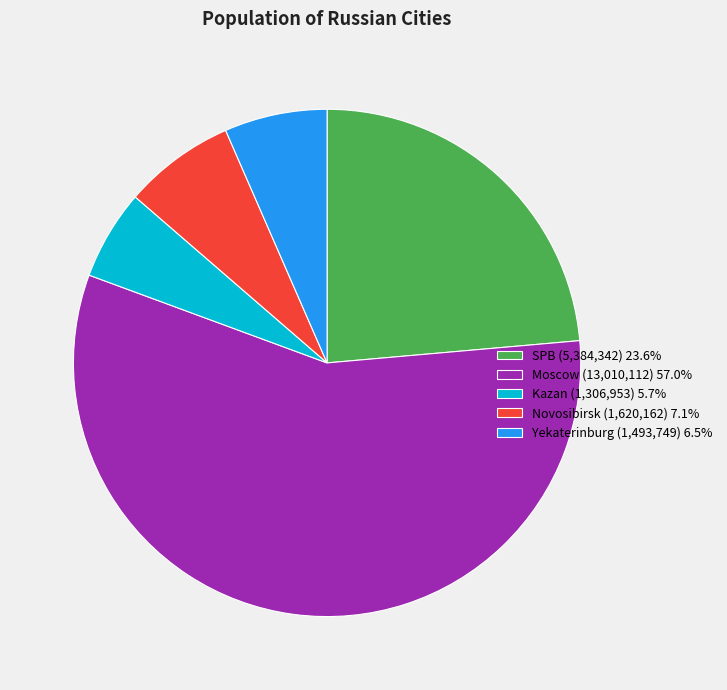

Between Kazan and SPB, which is larger?

SPB